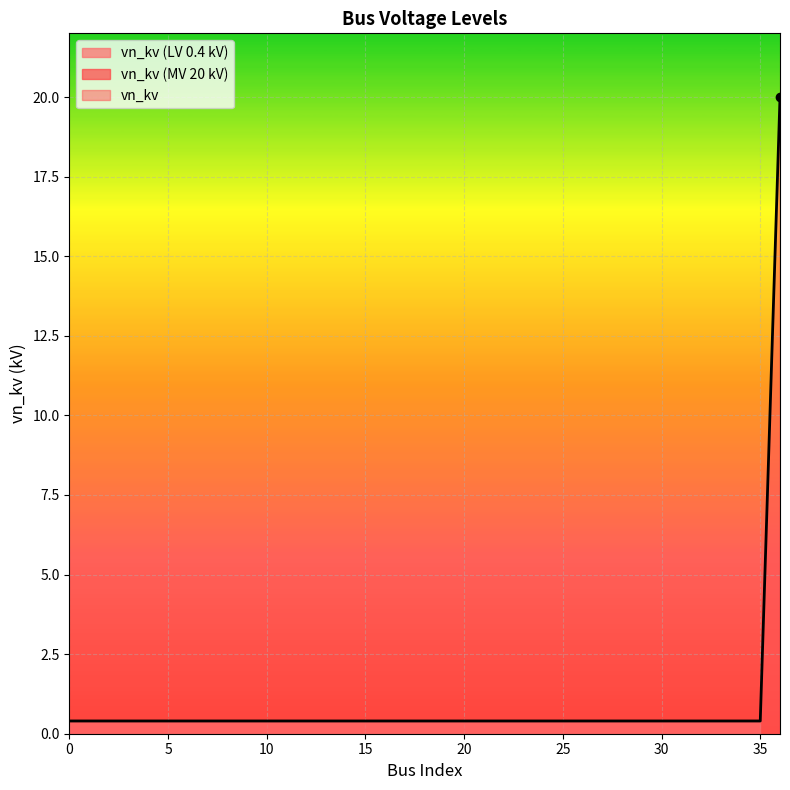

True or false: the data shows 0.2 at 33.

False